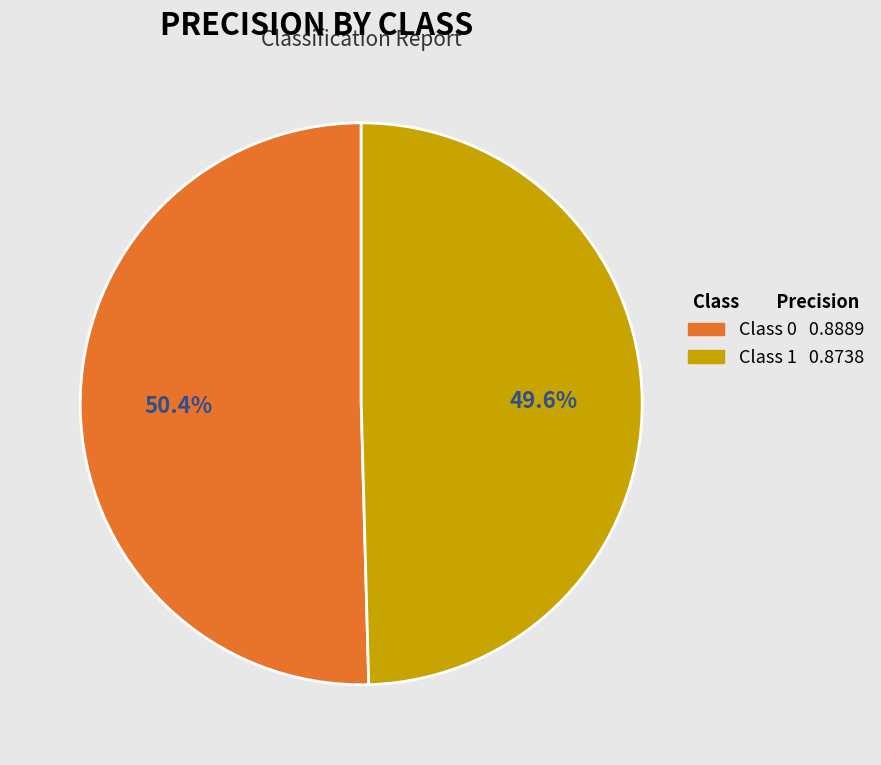

What is the largest slice in the pie chart?

Class 0 0.8889